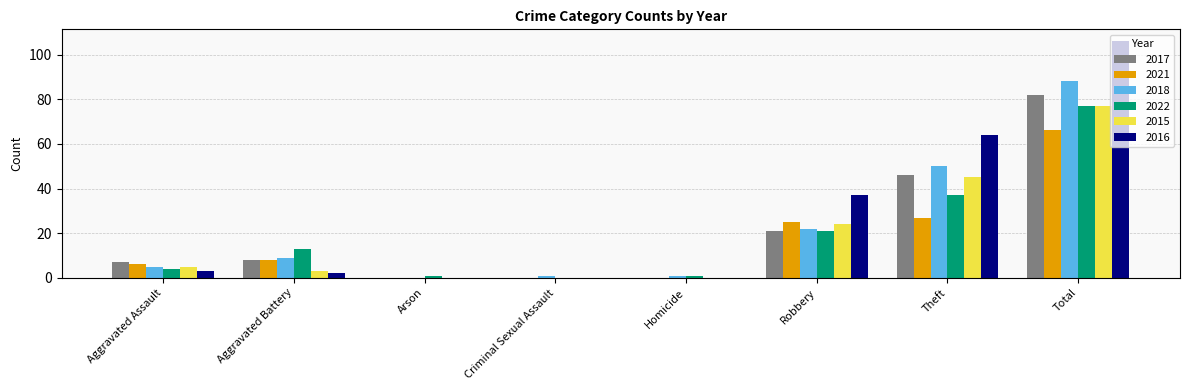

Between Aggravated Assault and Robbery, which series saw the biggest shift?

2016